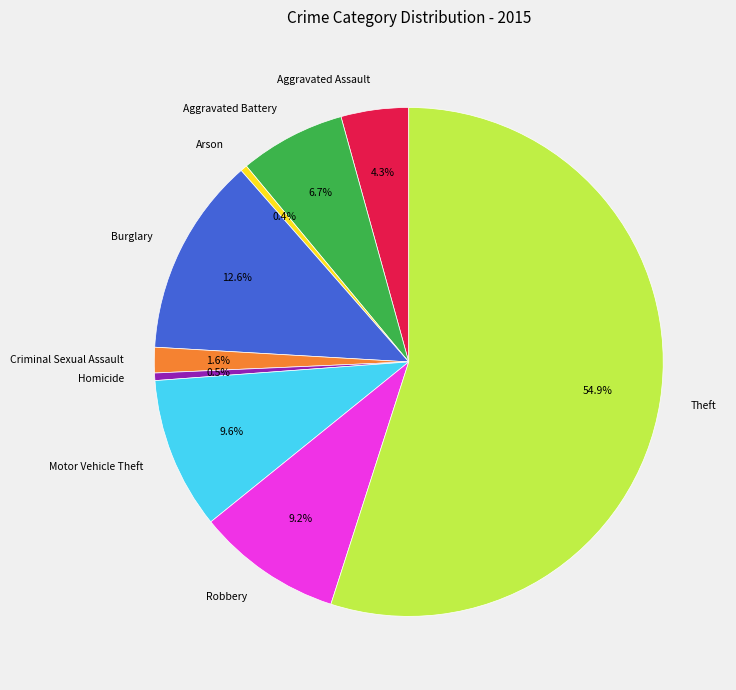

True or false: Theft accounts for 46% of the total.

False